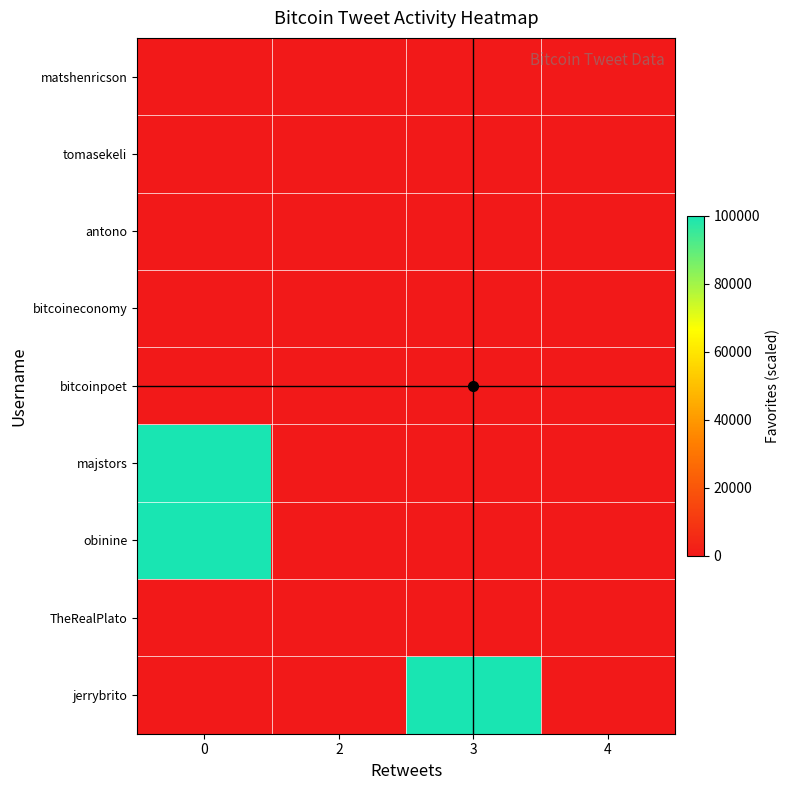

Reading left to right, transcribe all the data shown in this chart.

row_0: 0=0	2=0	3=0	4=0
row_1: 0=0	2=0	3=0	4=0
row_2: 0=0	2=0	3=0	4=0
row_3: 0=0	2=0	3=0	4=0
row_4: 0=0	2=0	3=0	4=0
row_5: 0=100000	2=0	3=0	4=0
row_6: 0=100000	2=0	3=0	4=0
row_7: 0=0	2=0	3=0	4=0
row_8: 0=0	2=0	3=100000	4=0